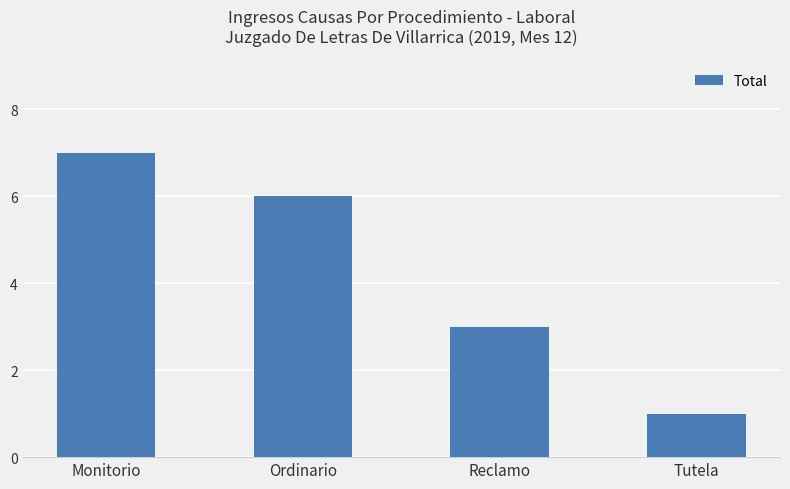

What is the difference between the maximum and second lowest values?

4